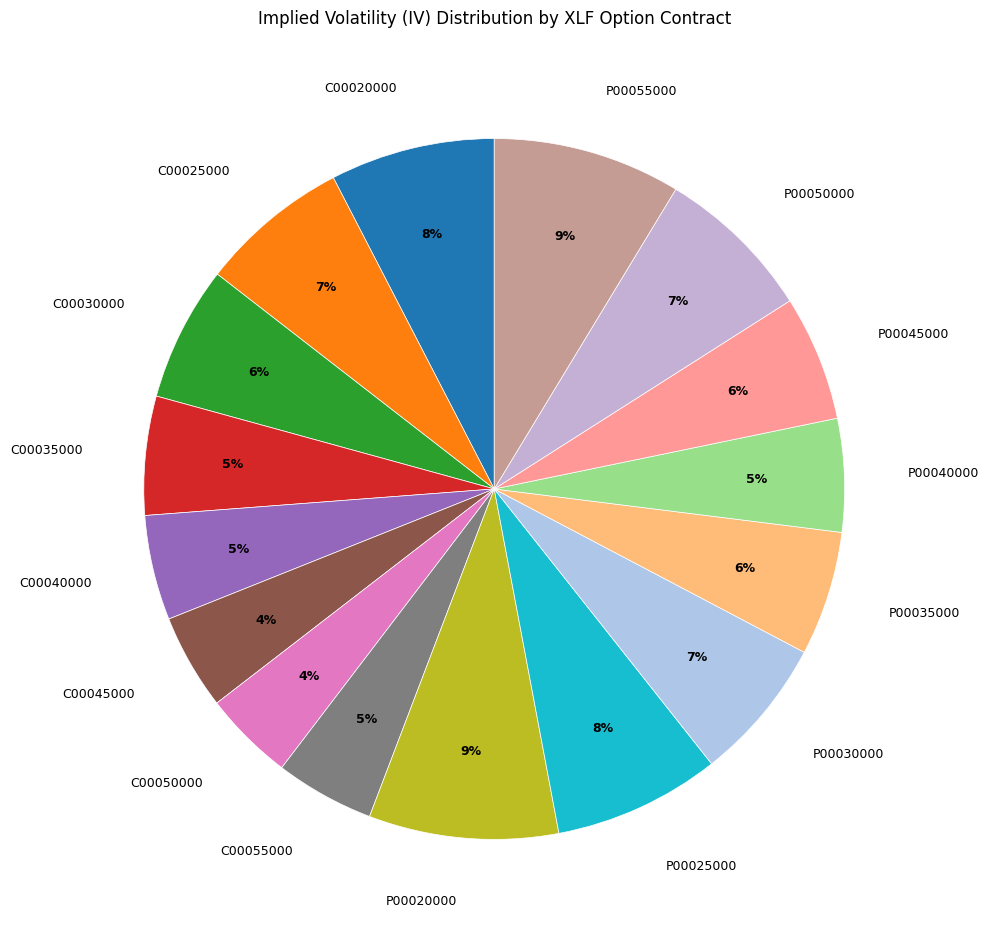

True or false: P00025000 accounts for 1% of the total.

False